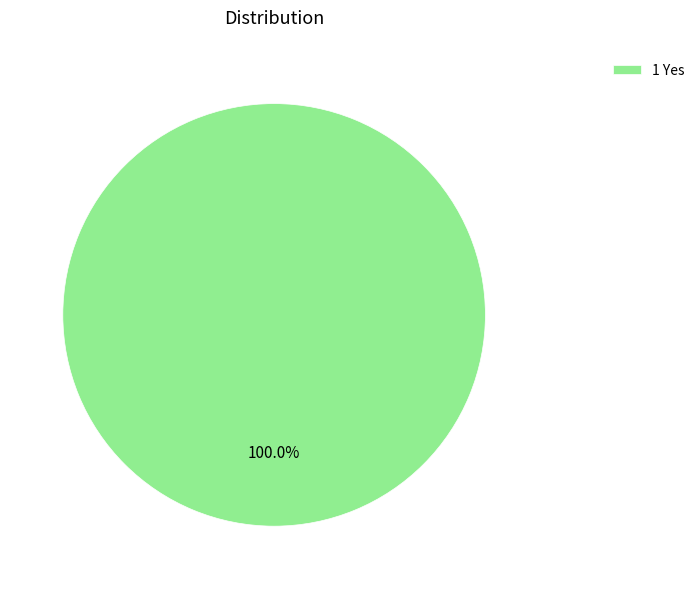

Is there a majority slice in this chart?

Yes